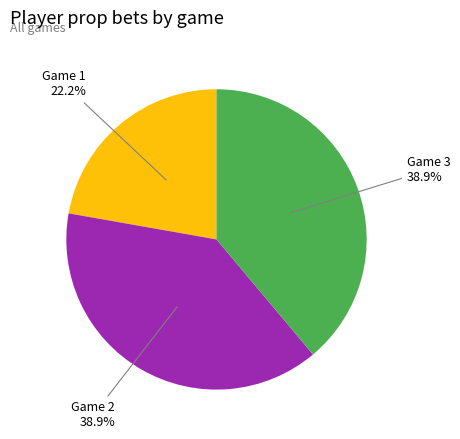

Is the sum of Game 2 and Game 1 greater than half?

Yes